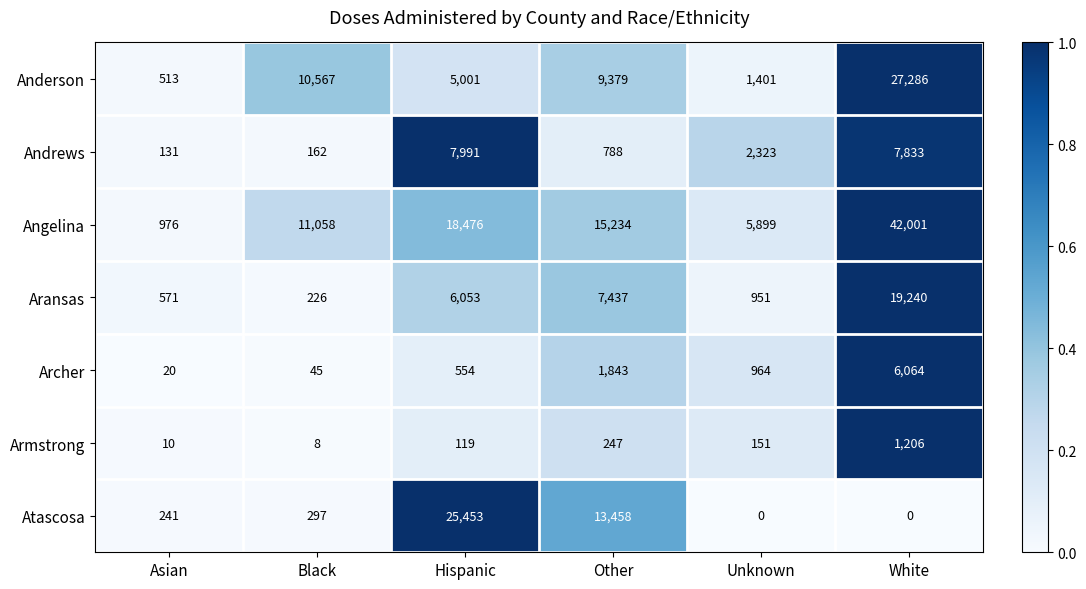

What is the minimum value for Angelina?

976